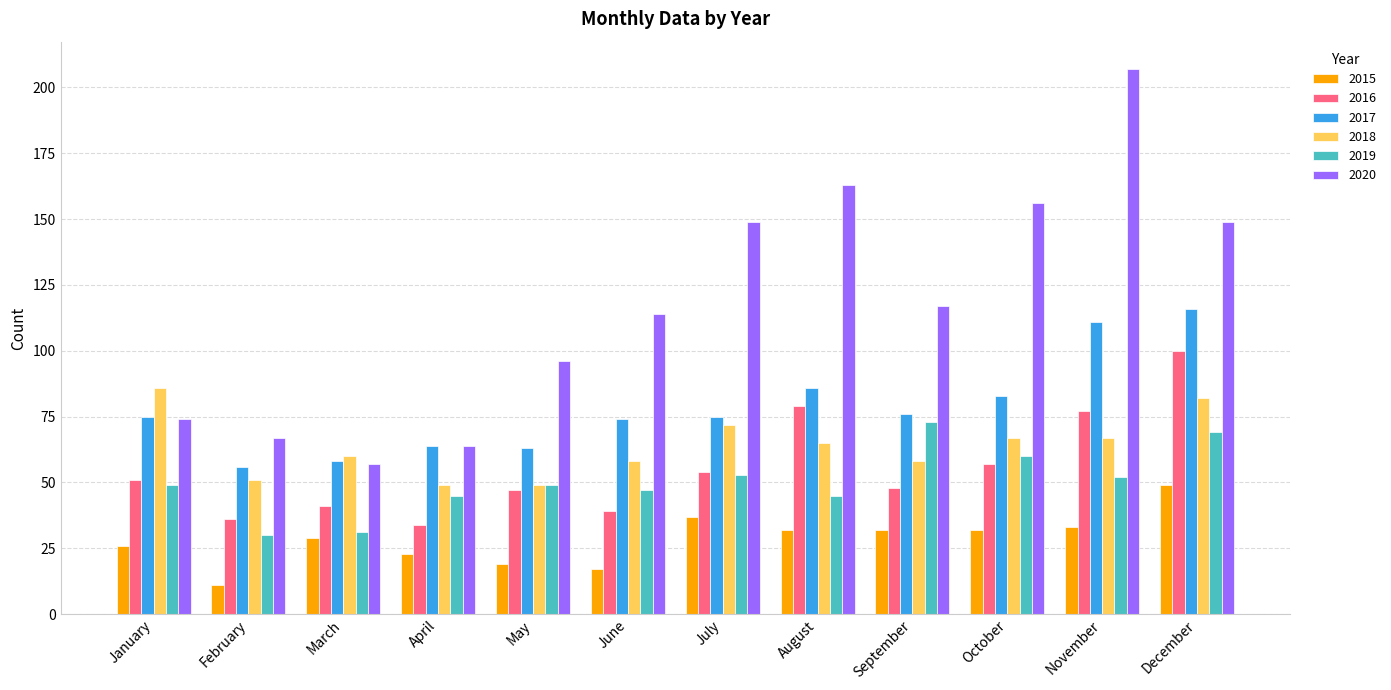

How many values in the 2016 series are below 51?

6